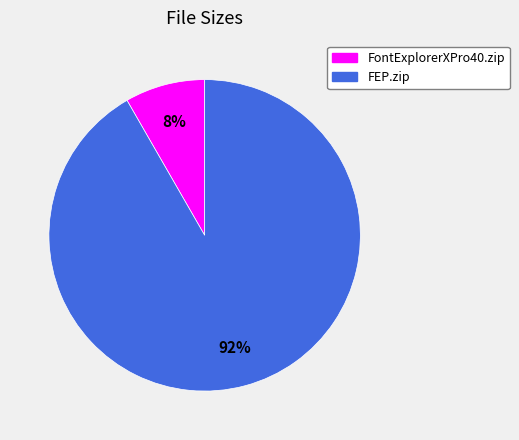

What percentage is the FEP.zip slice, to the nearest percent?

92%